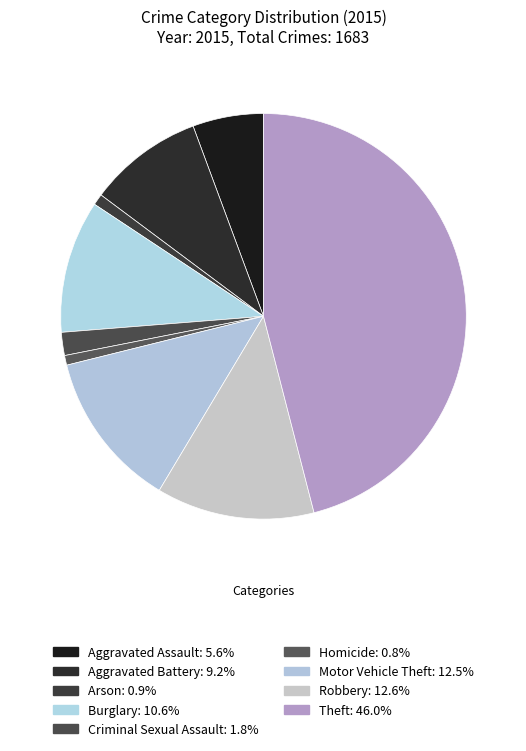

Is the sum of Aggravated Battery and Burglary greater than half?

No